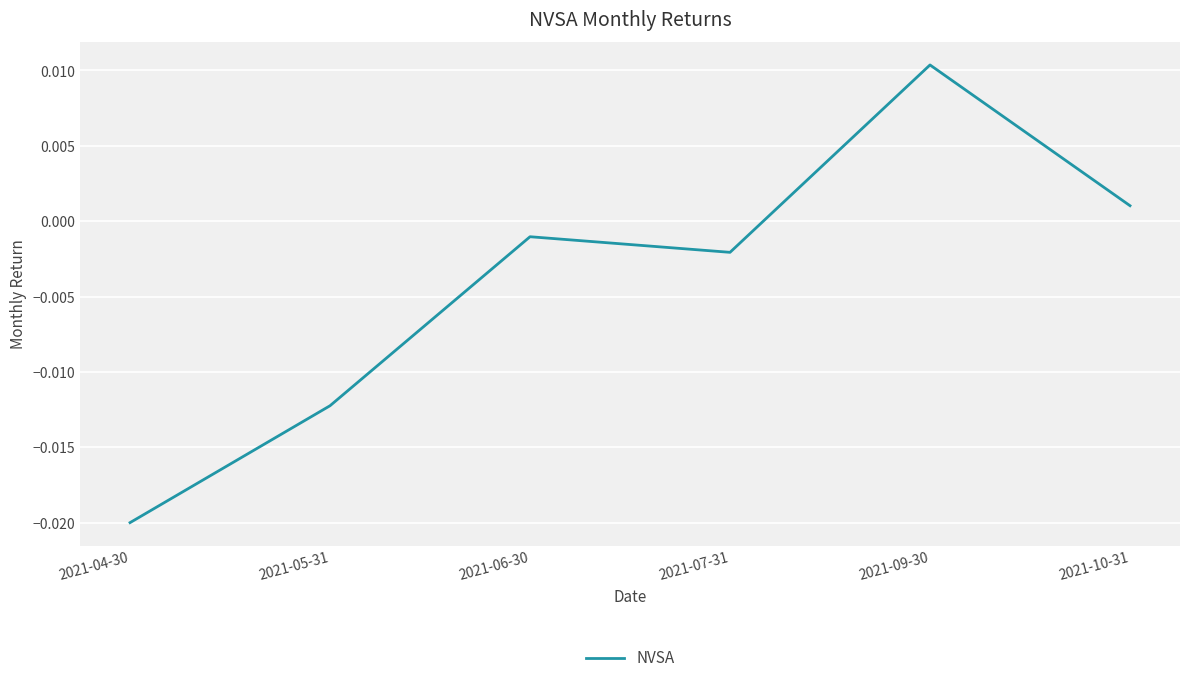

At which category does the chart reach its minimum across all series?

2021-04-30